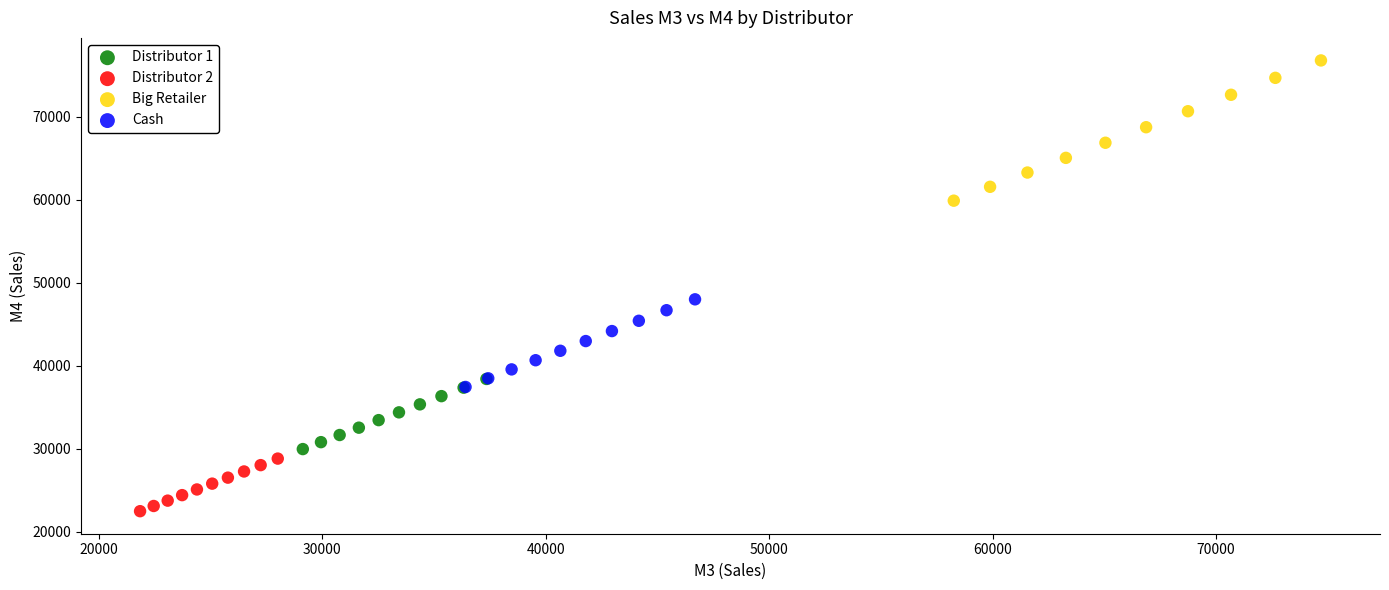

Which series contains the highest Y value?

Big Retailer